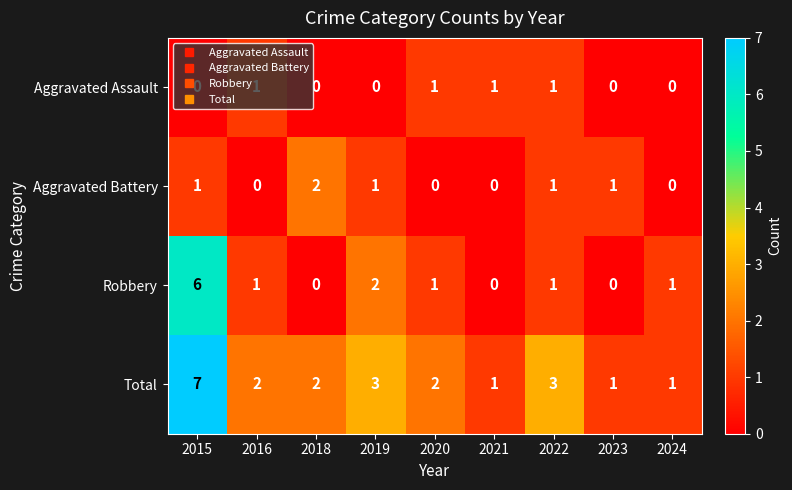

What is the approximate value of Robbery at 2015?

6